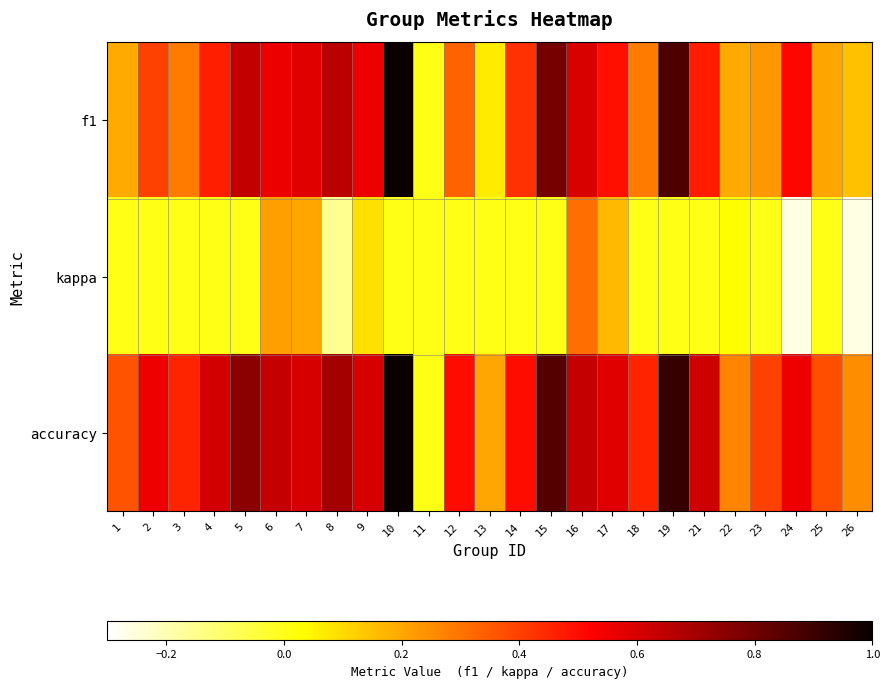

At 14, list the series in order from largest to smallest.

accuracy, f1, kappa